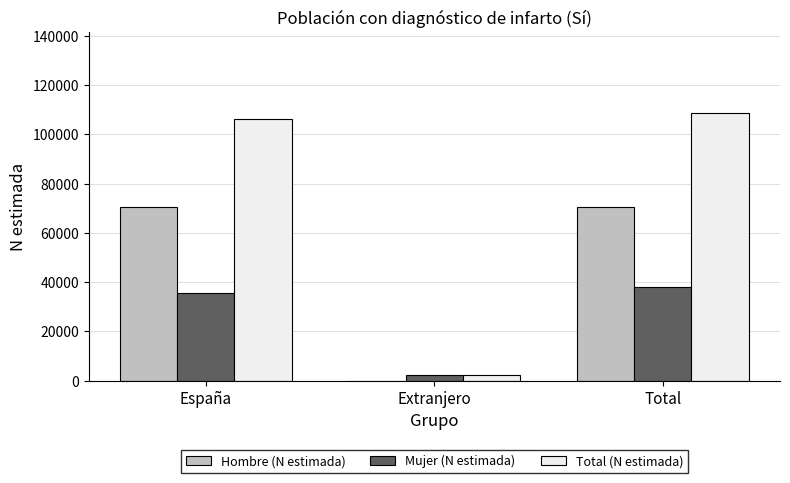

Is the value of Hombre (N estimada) at España greater than the value of Total (N estimada) at Total?

No